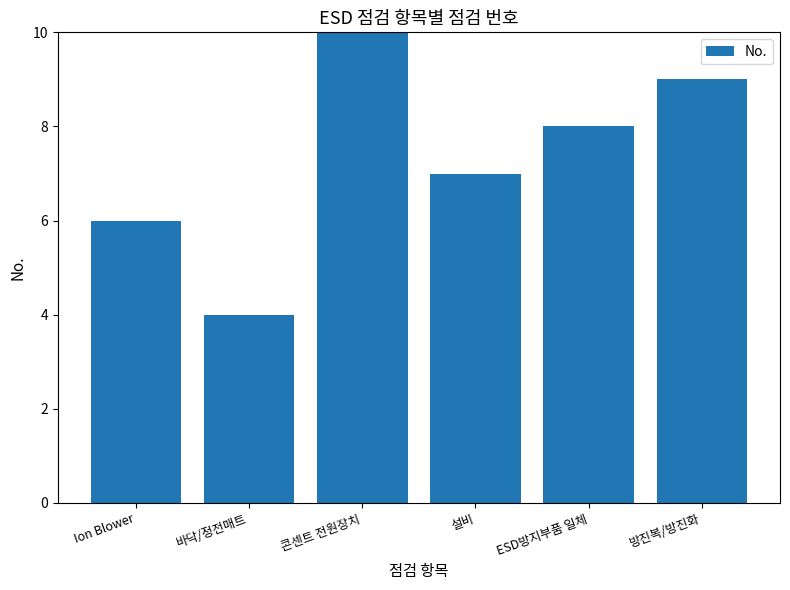

Rank the categories by value from highest to lowest.

콘센트 전원장치, 방진복/방진화, ESD방지부품 일체, 설비, Ion Blower, 바닥/정전매트